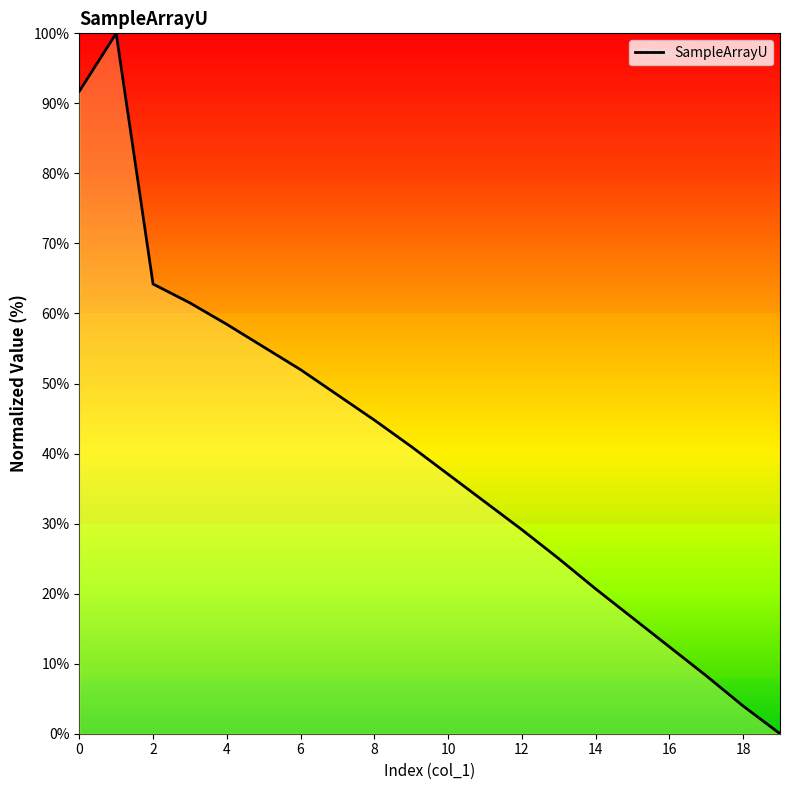

What is the maximum value shown in the chart?

100.0